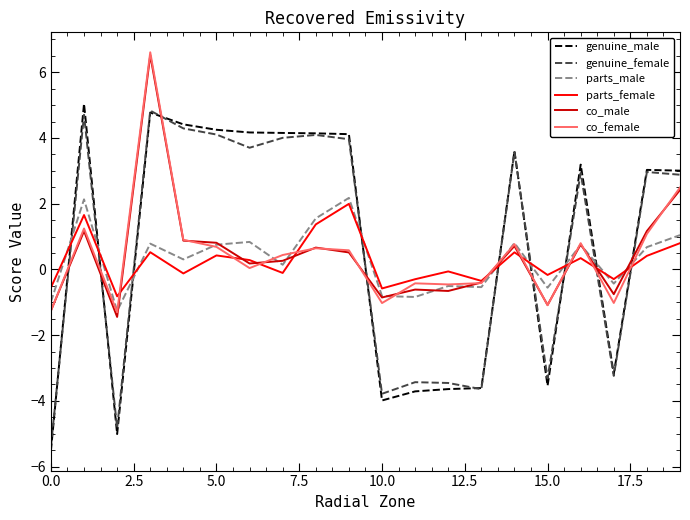

Which series ends up on top after the final intersection of genuine_female and co_male?

genuine_female